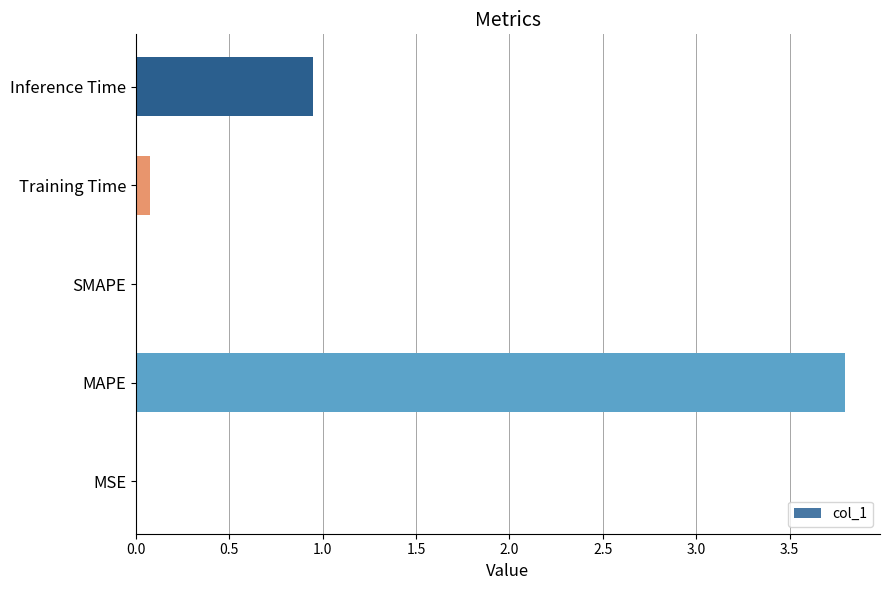

What is the change in value from SMAPE to Inference Time?

+0.9